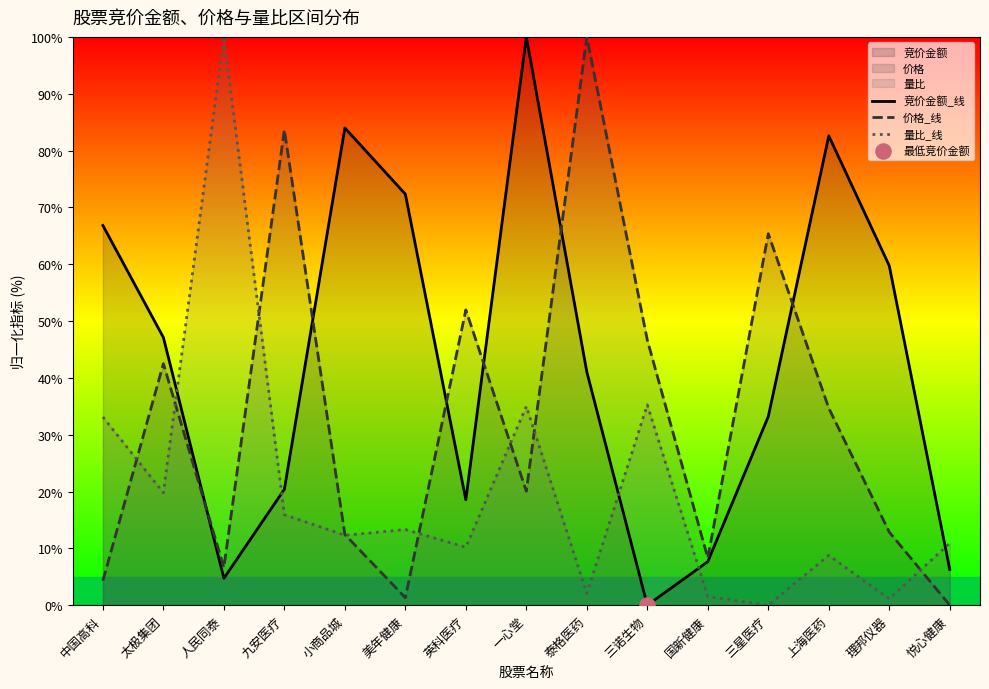

At which category is the sum across all series the highest?

一心堂